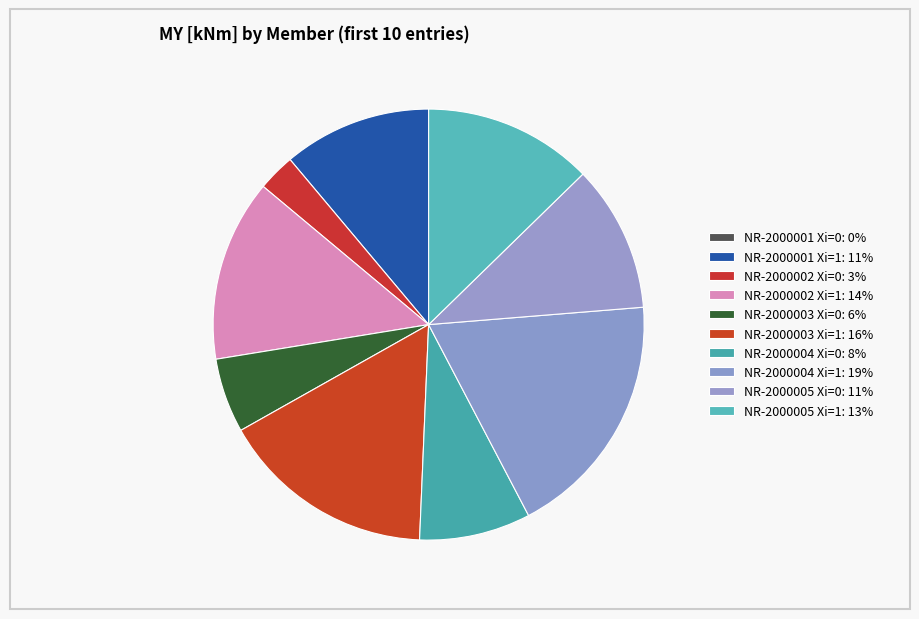

True or false: NR-2000002 Xi=1 accounts for 7% of the total.

False